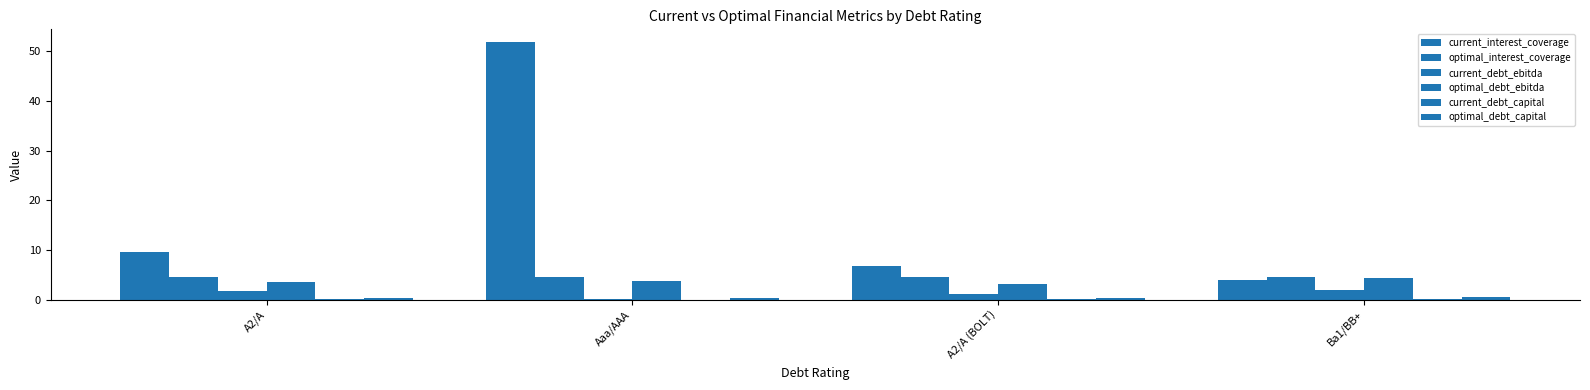

Are the bars horizontal?

No